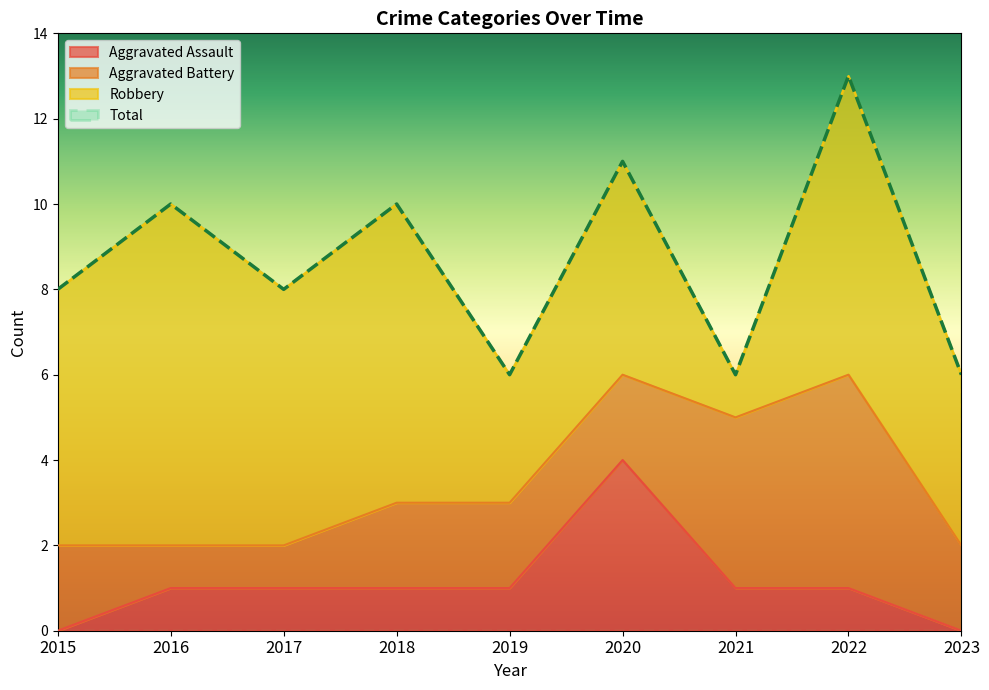

Which category has the lowest value in the Total series?

2019